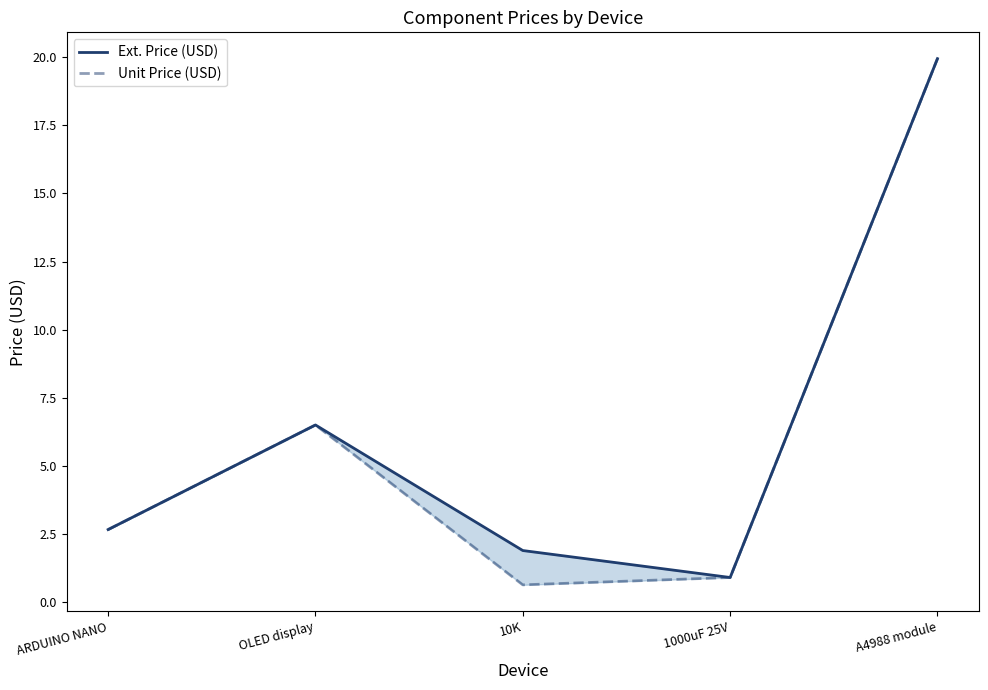

Rank the series by their average value, from highest to lowest.

Ext. Price (USD), Unit Price (USD)